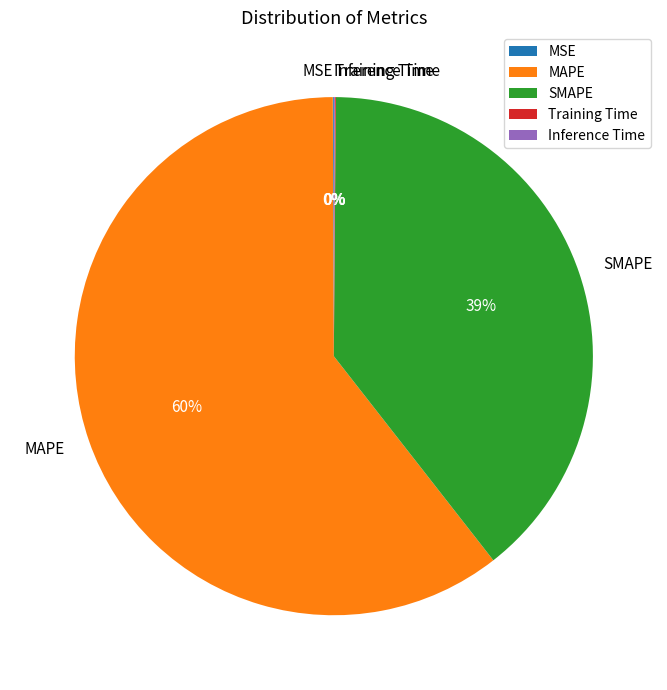

Is MAPE the majority of the pie?

Yes